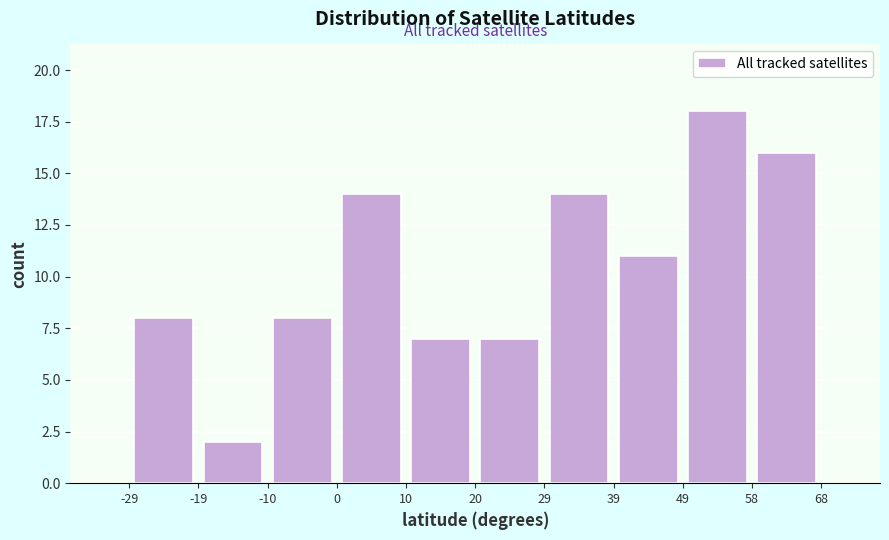

What is the height of the bar covering 29 to 39 on the x-axis? The values are not printed on the chart, so give them approximately, as read against the axis.

14